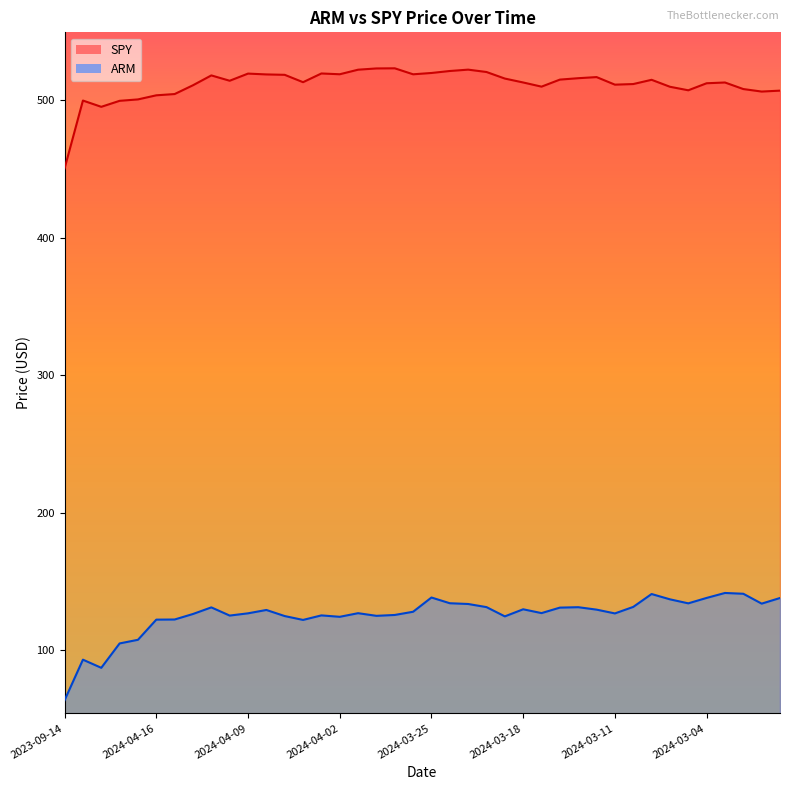

Rank the series at 2024-04-09 from lowest to highest value.

ARM, SPY